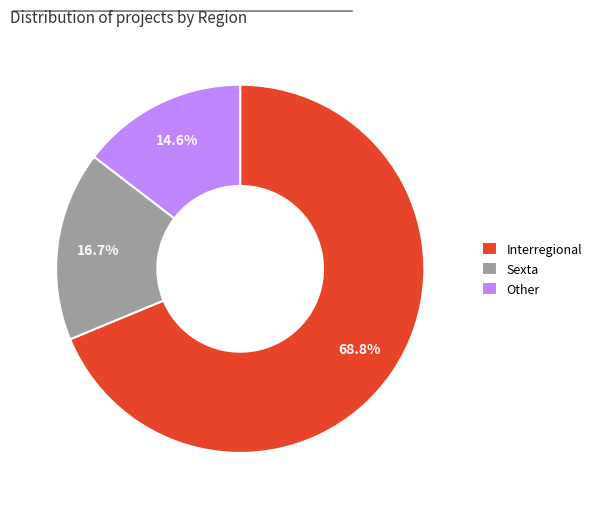

To the nearest percent, what portion does Interregional represent?

69%